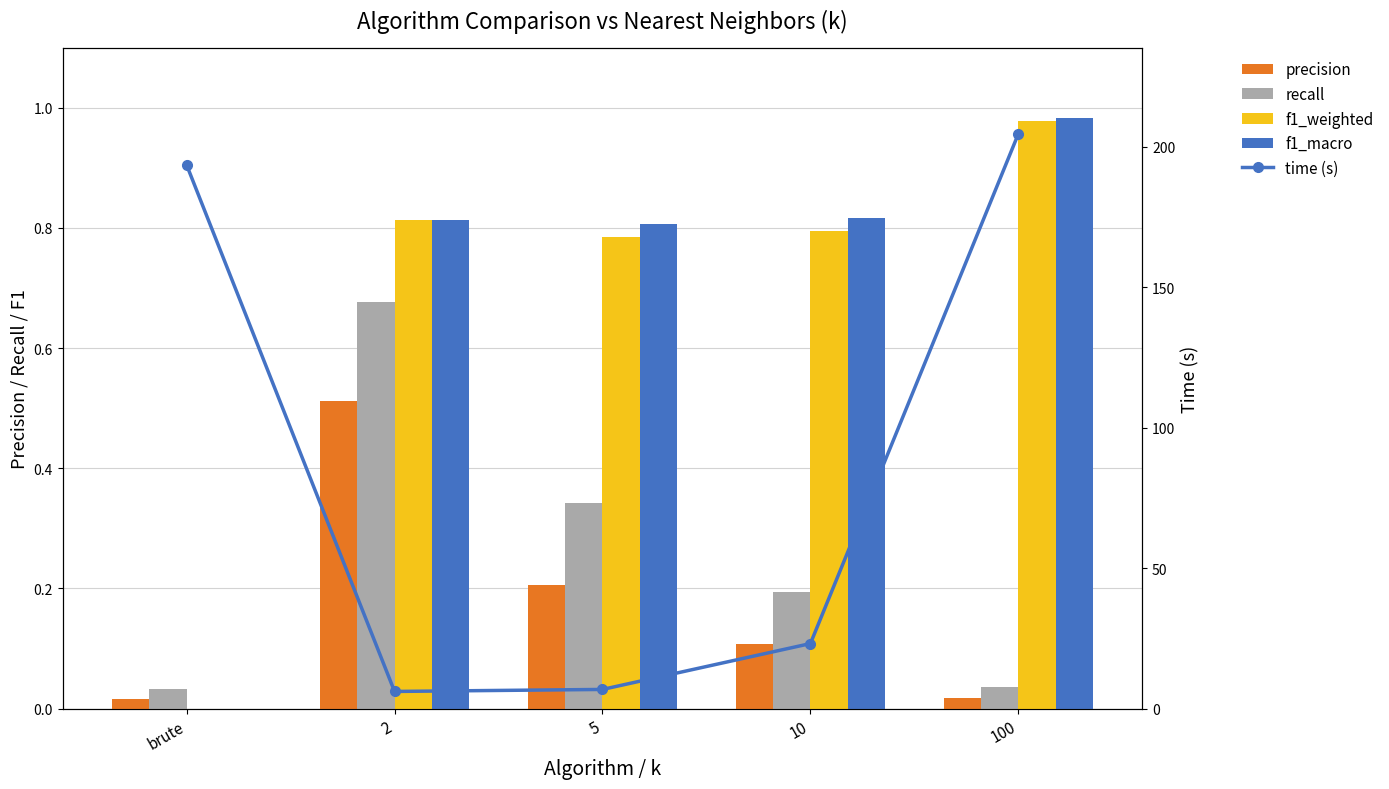

What is the label of the 4th bar from the left?

10